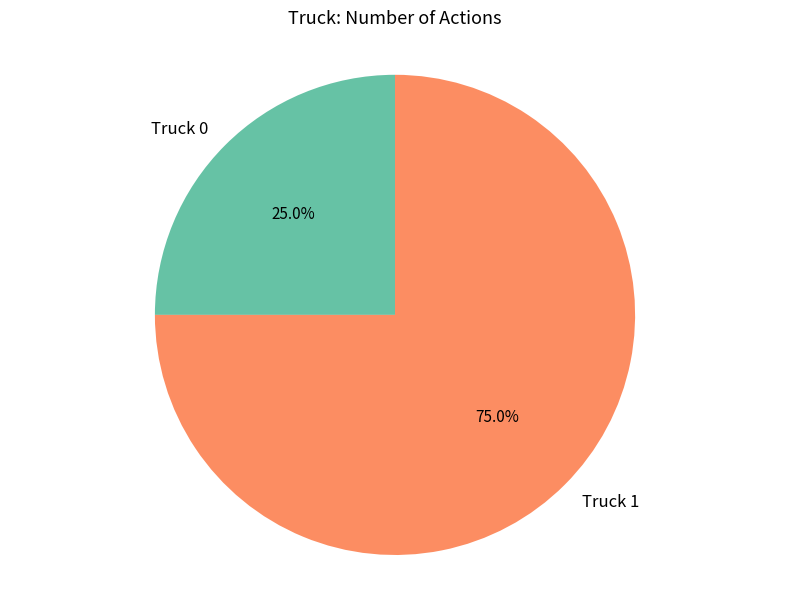

Does Truck 1 represent more than half of the total?

Yes